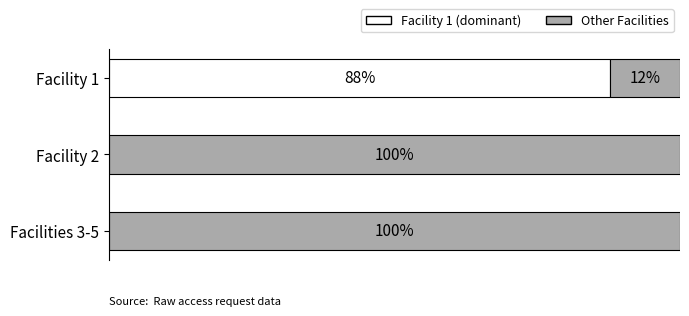

Reading right to left, list all the values displayed in this chart.

Facility 1 (dominant): 0.0	0.0	87.8
Other Facilities: 100.0	100.0	12.2